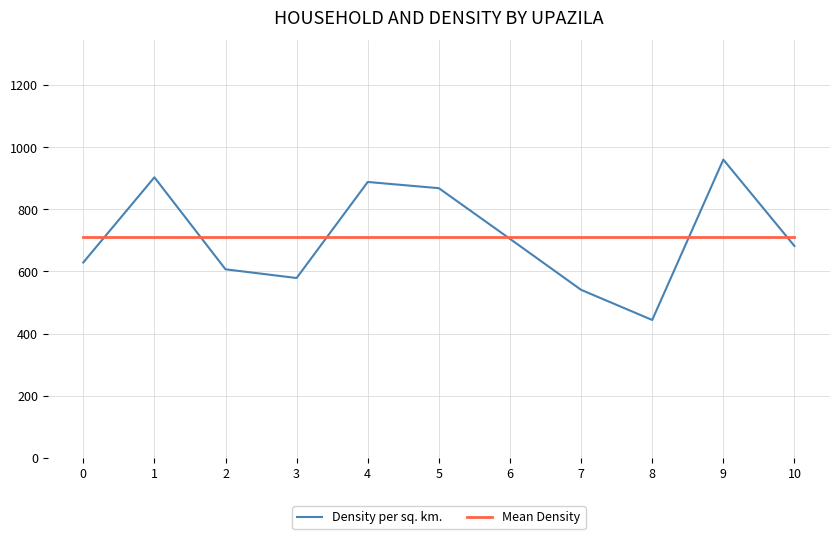

Where is the first local maximum for Density per sq. km.?

1